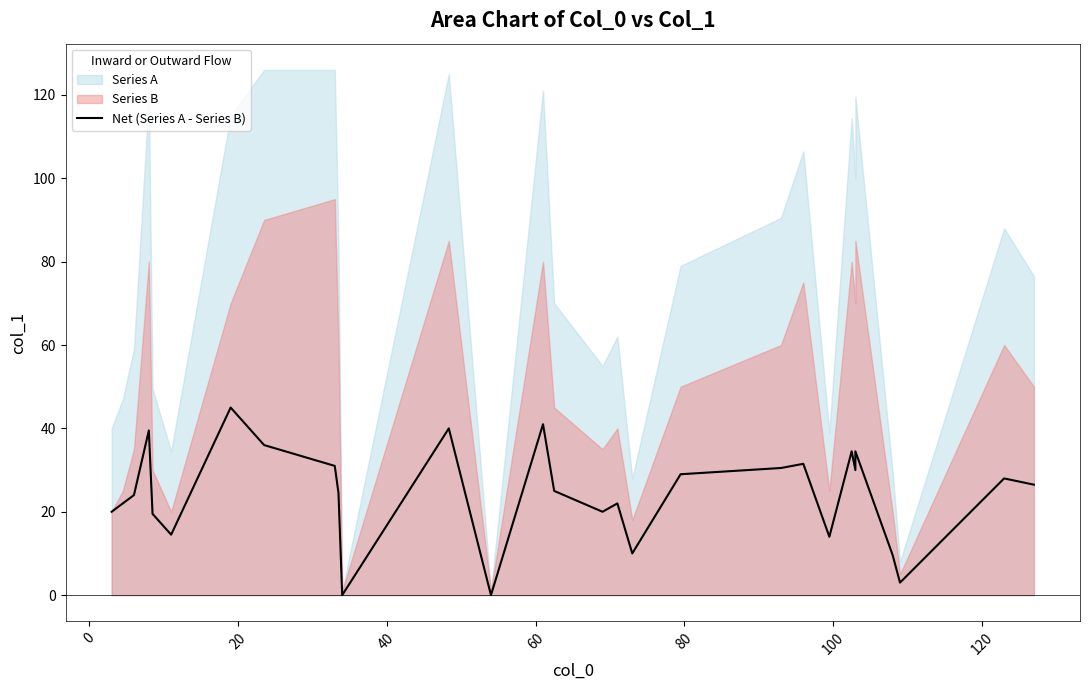

Reading left to right, what are all the values shown in this chart?

20.0	22.0	24.0	39.5	19.5	14.5	45.0	36.0	31.0	24.5	0.0	40.0	0.0	41.0	25.0	20.0	22.0	10.0	29.0	30.5	31.5	14.0	34.5	30.0	34.5	9.7	3.0	28.0	26.5